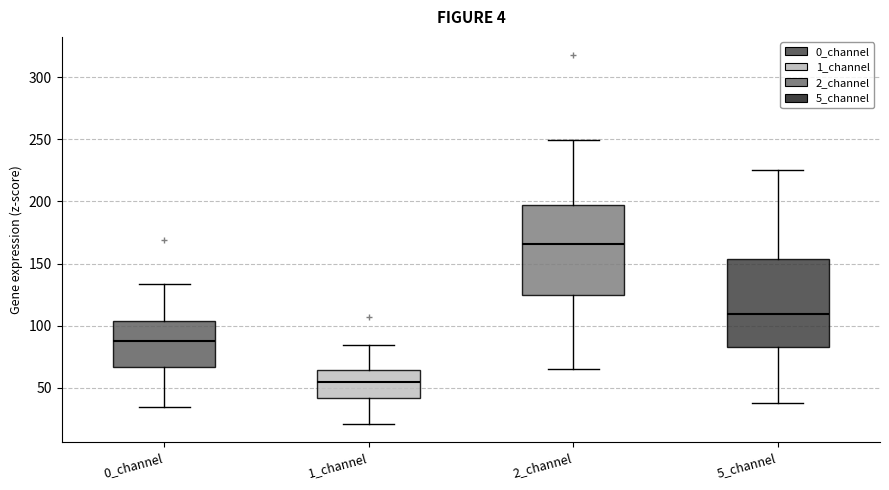

Which box has the lowest median line?

1_channel